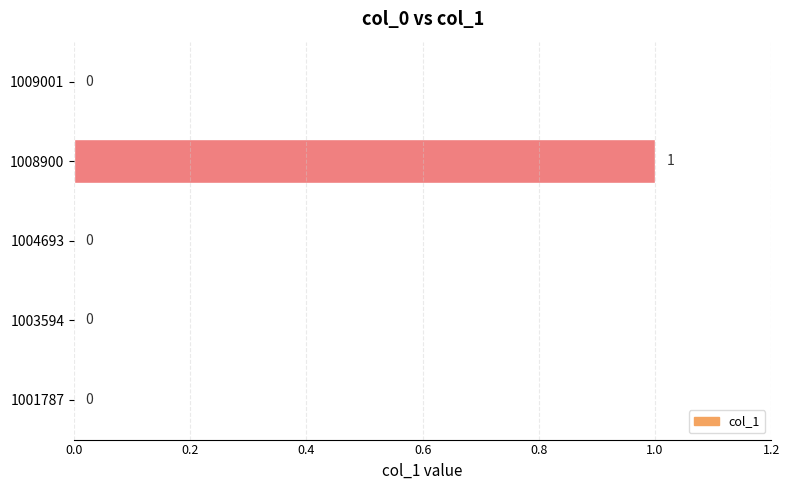

Reading bottom to top, list all the values displayed in this chart.

1001787=0	1003594=0	1004693=0	1008900=1	1009001=0